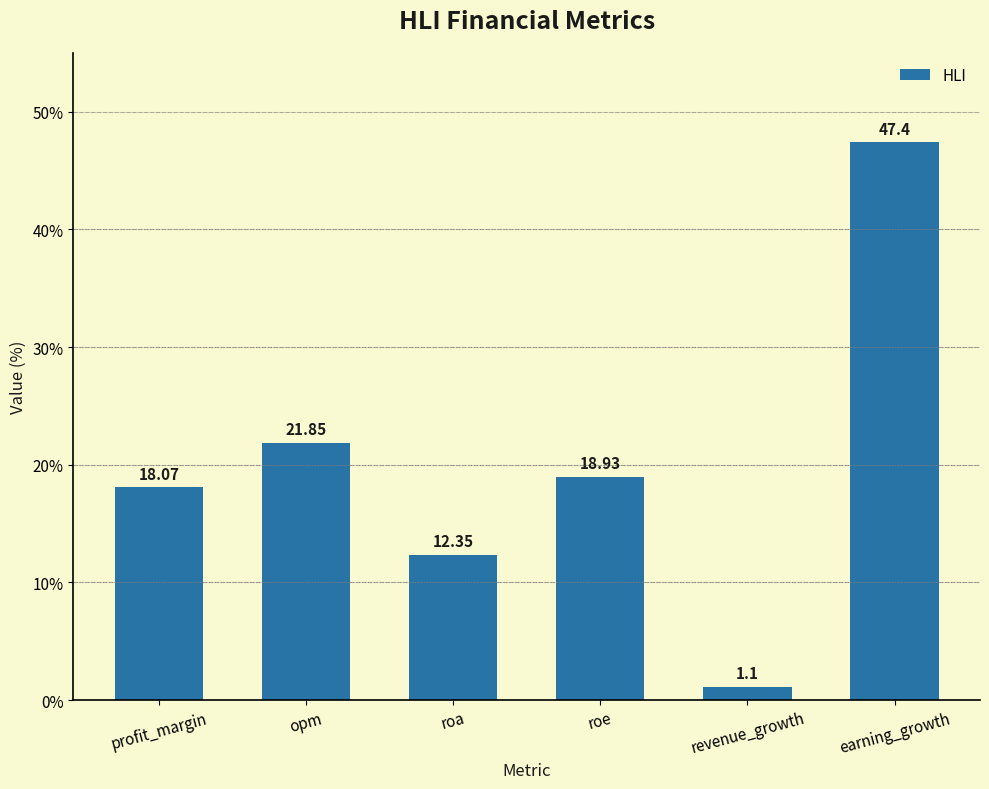

Rank the categories by value from highest to lowest.

earning_growth, opm, roe, profit_margin, roa, revenue_growth